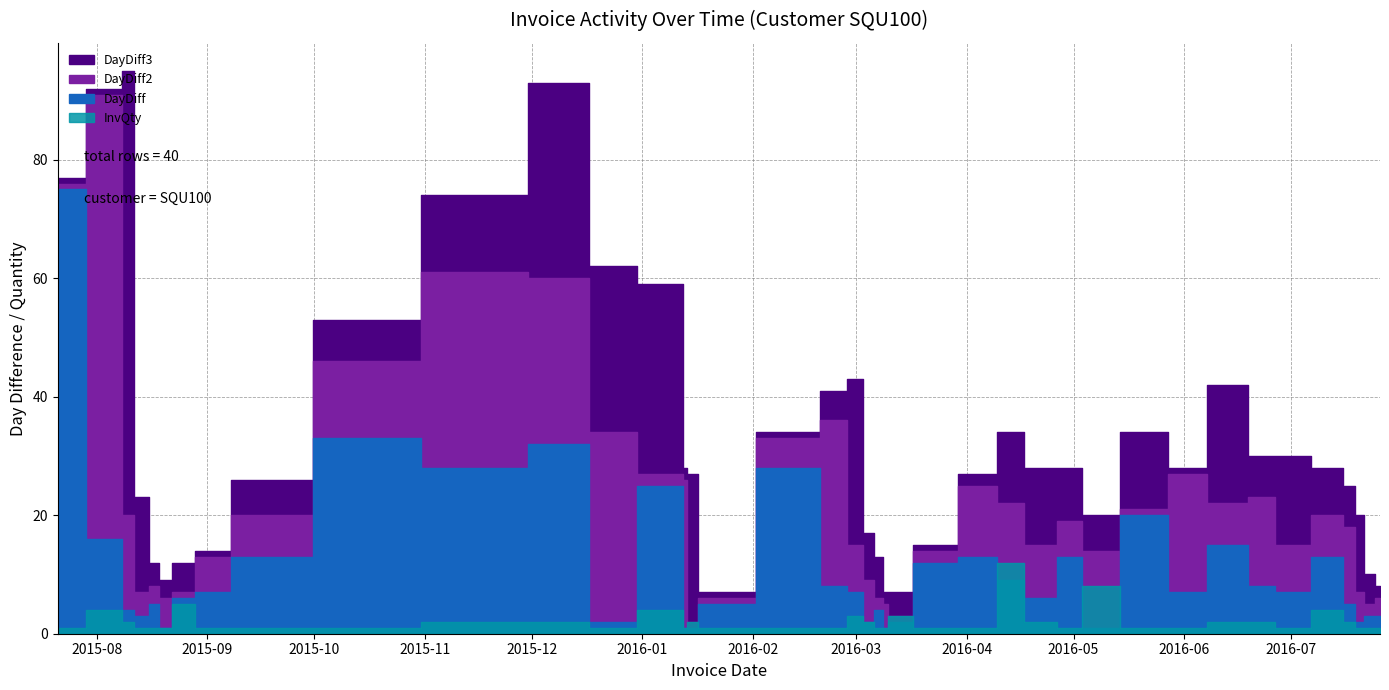

What is the minimum value for DayDiff2?

2